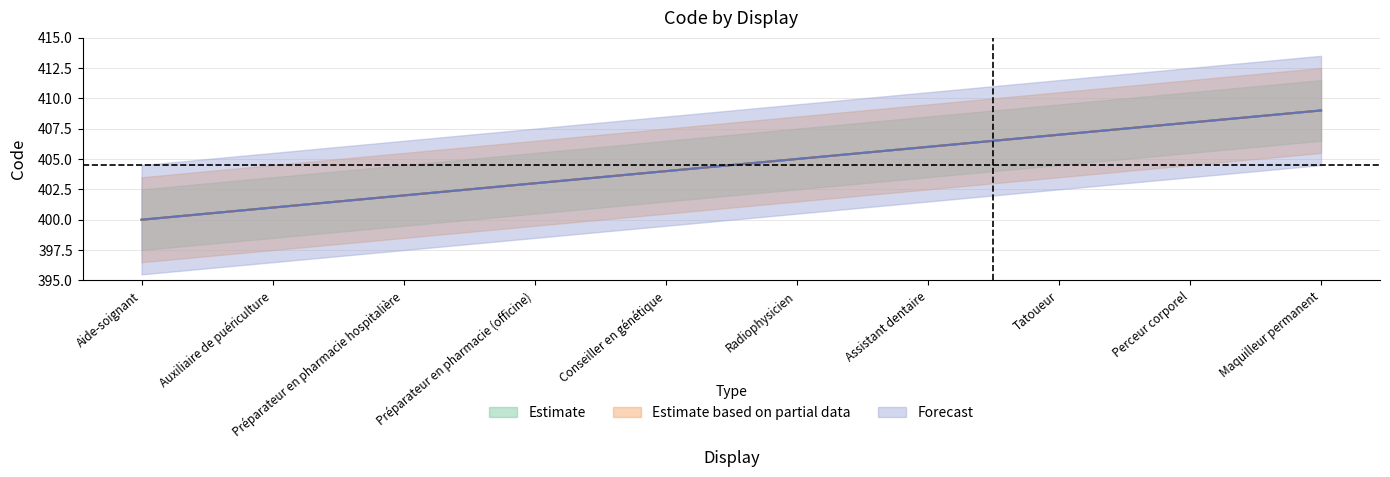

What position from the right is Auxiliaire de puériculture?

9